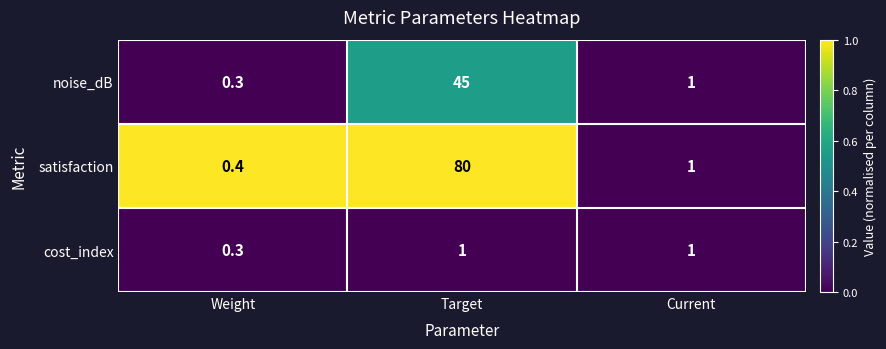

The satisfaction series shows 0.7 at Weight. True or false?

False